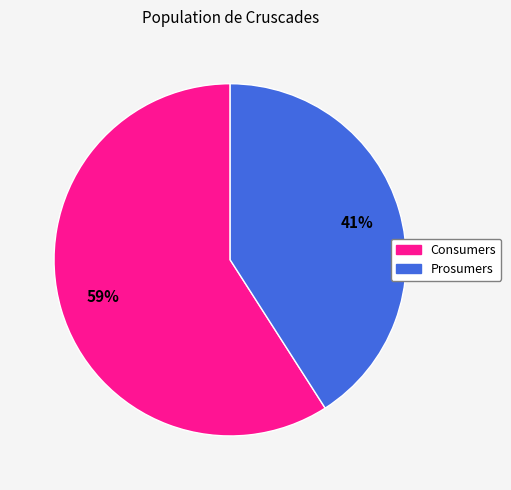

Which slice is the largest?

Consumers